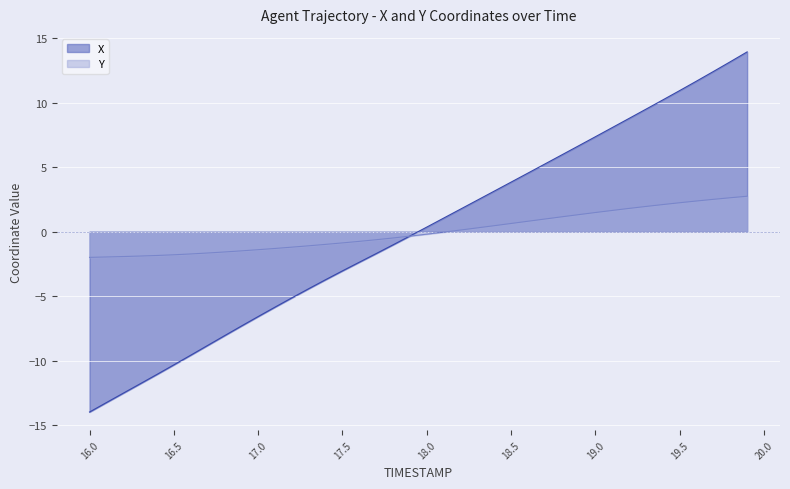

True or false: X and Y cross at least once.

True